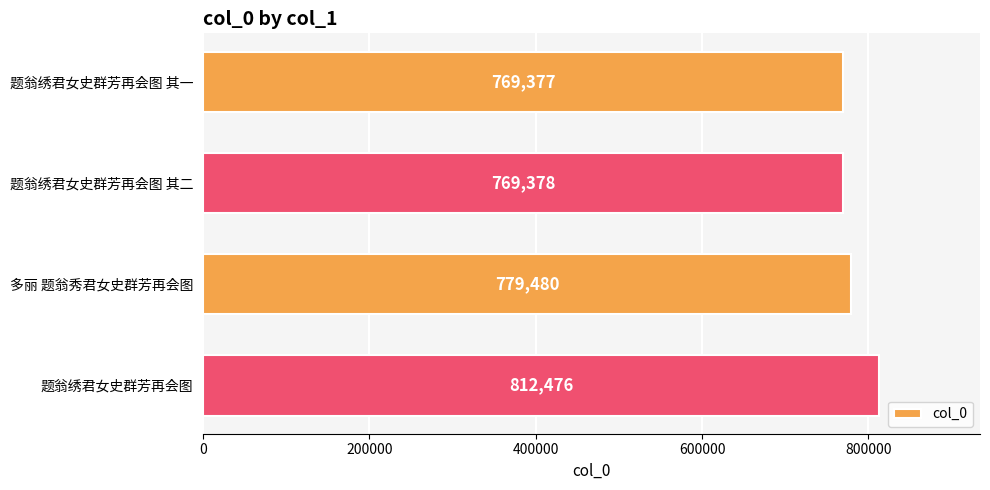

Is it true that the value at 题翁绣君女史群芳再会图 is 812476?

True